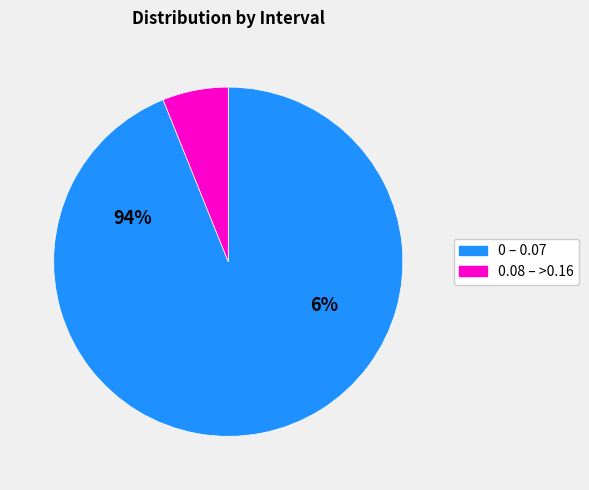

Is the sum of 0.11 and 0.08 greater than half?

No